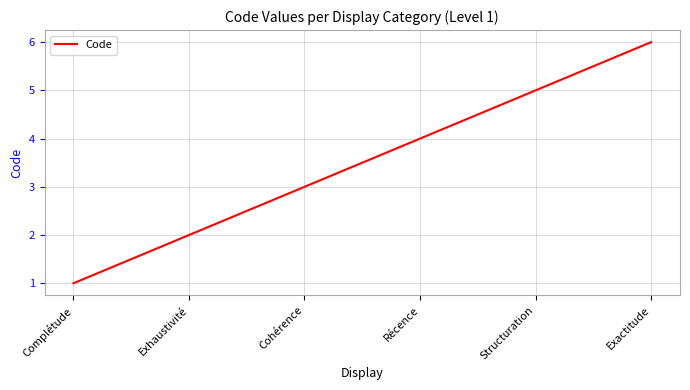

What is the sum of all values?

21